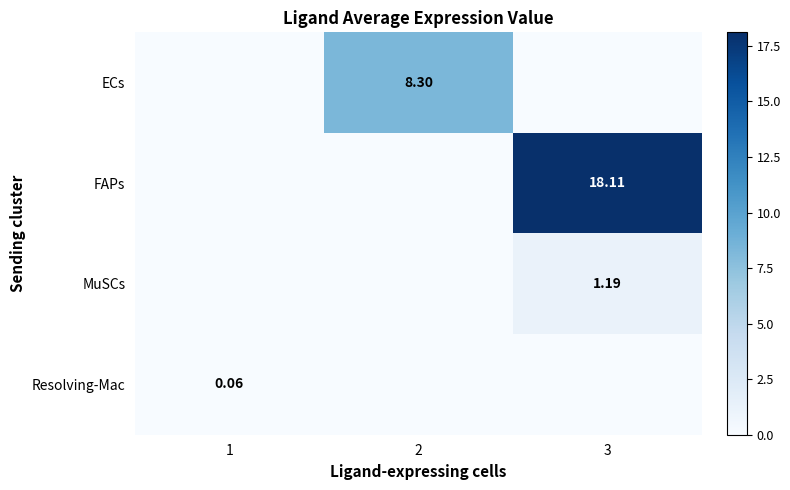

Which has a higher value, 3 or 1?

3